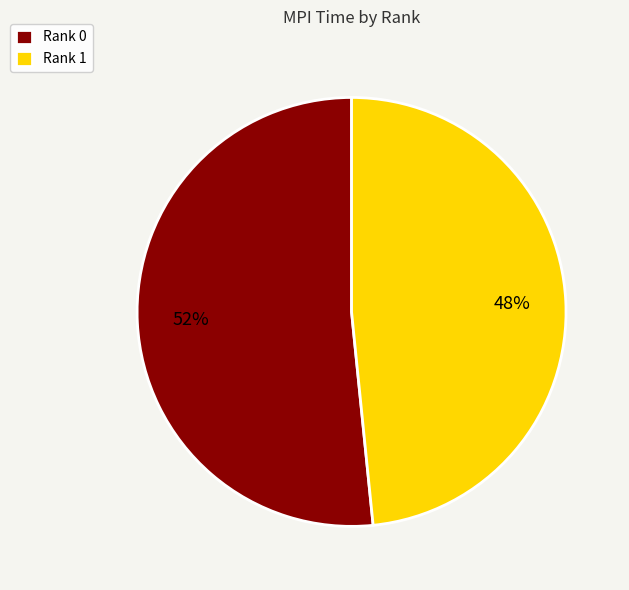

Rank the categories by value from highest to lowest.

Rank 0, Rank 1